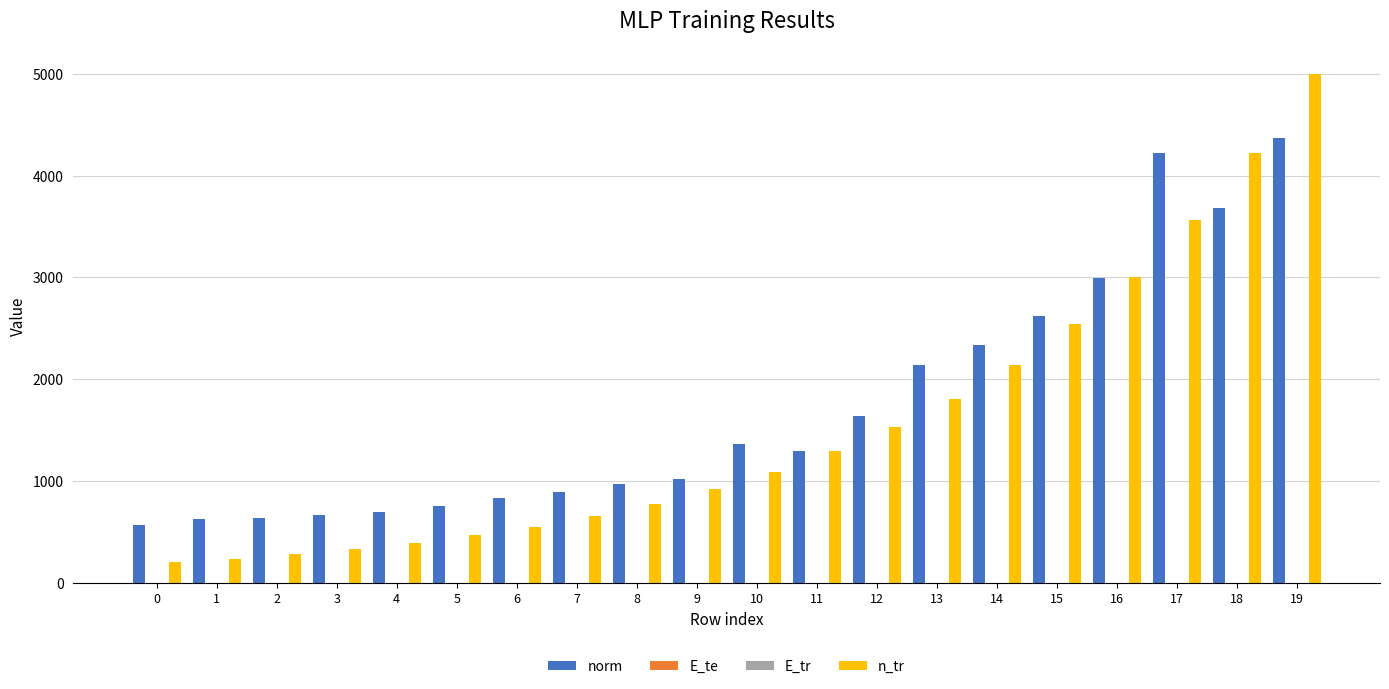

Between 16 and 19, which series saw the biggest shift?

n_tr